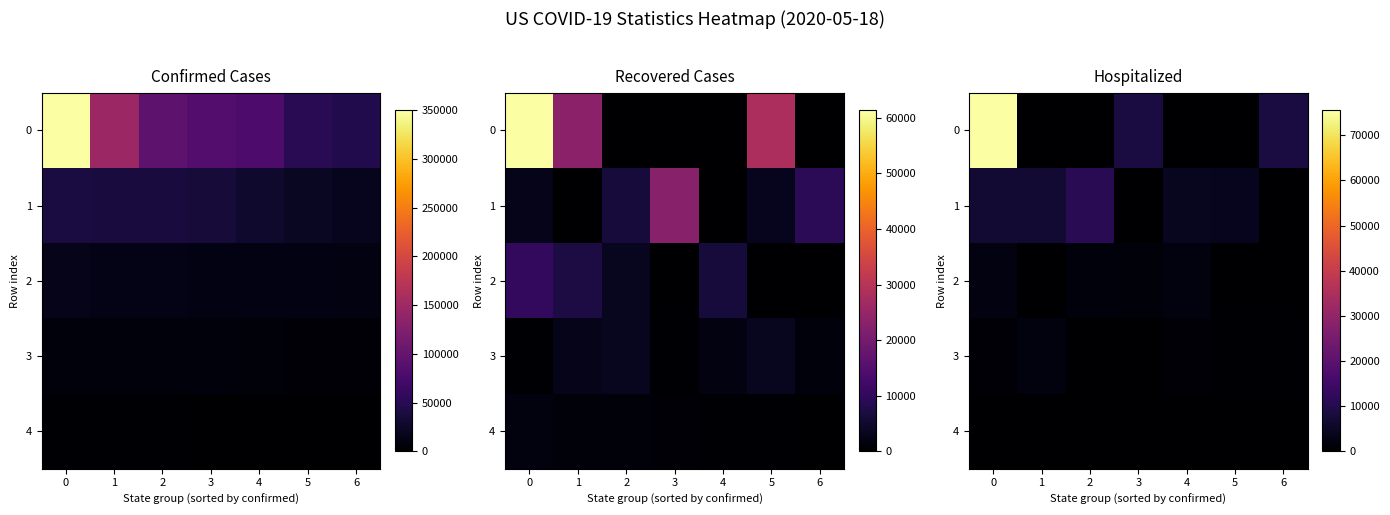

True or false: 1 has a value of -6987 at 6.

False